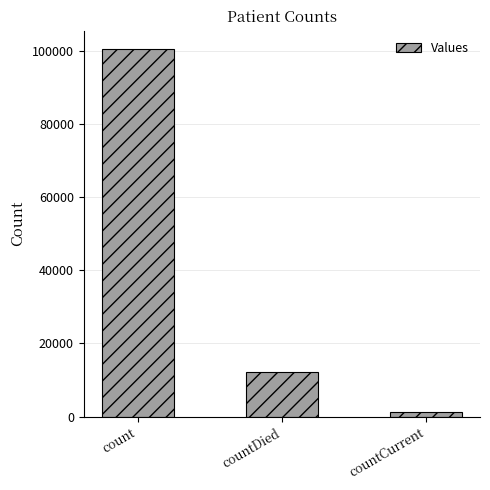

Between count and countDied, which is larger?

count